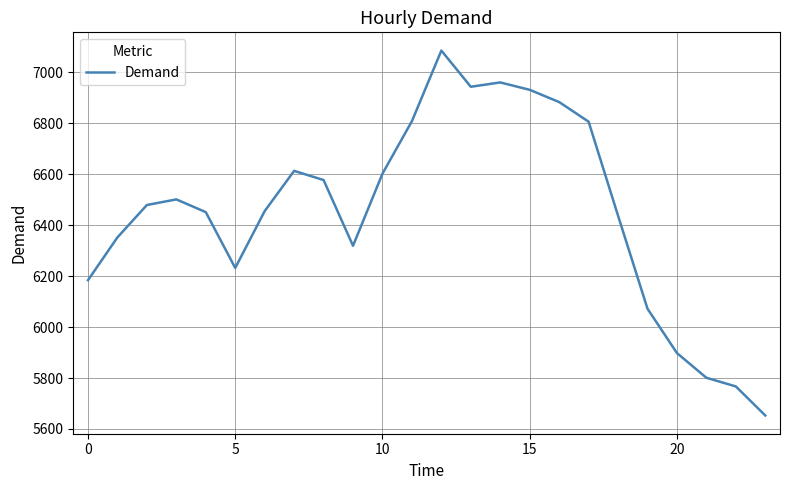

What is the maximum value shown in the chart?

7085